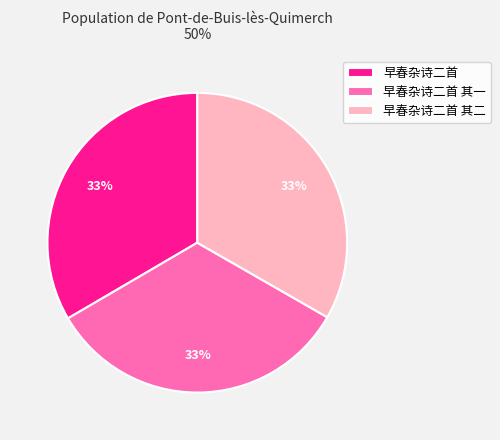

Approximately how many times larger is the value at 早春杂诗二首 其一 compared to 早春杂诗二首?

1.0